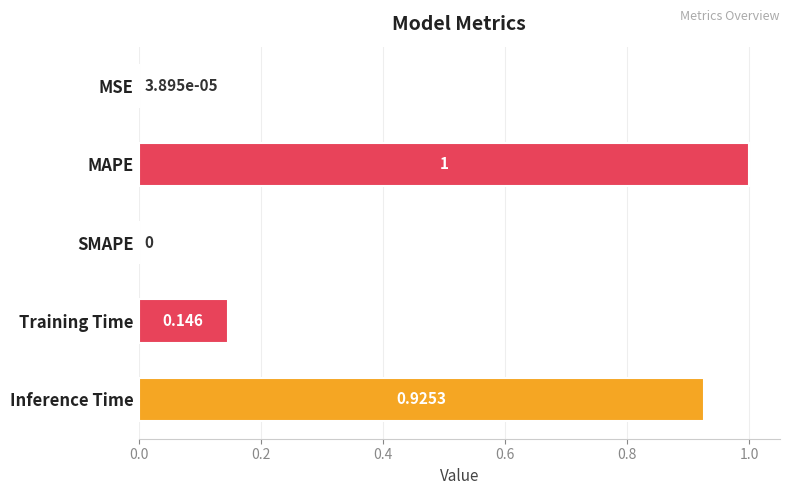

Between MSE and Training Time, which is larger?

Training Time